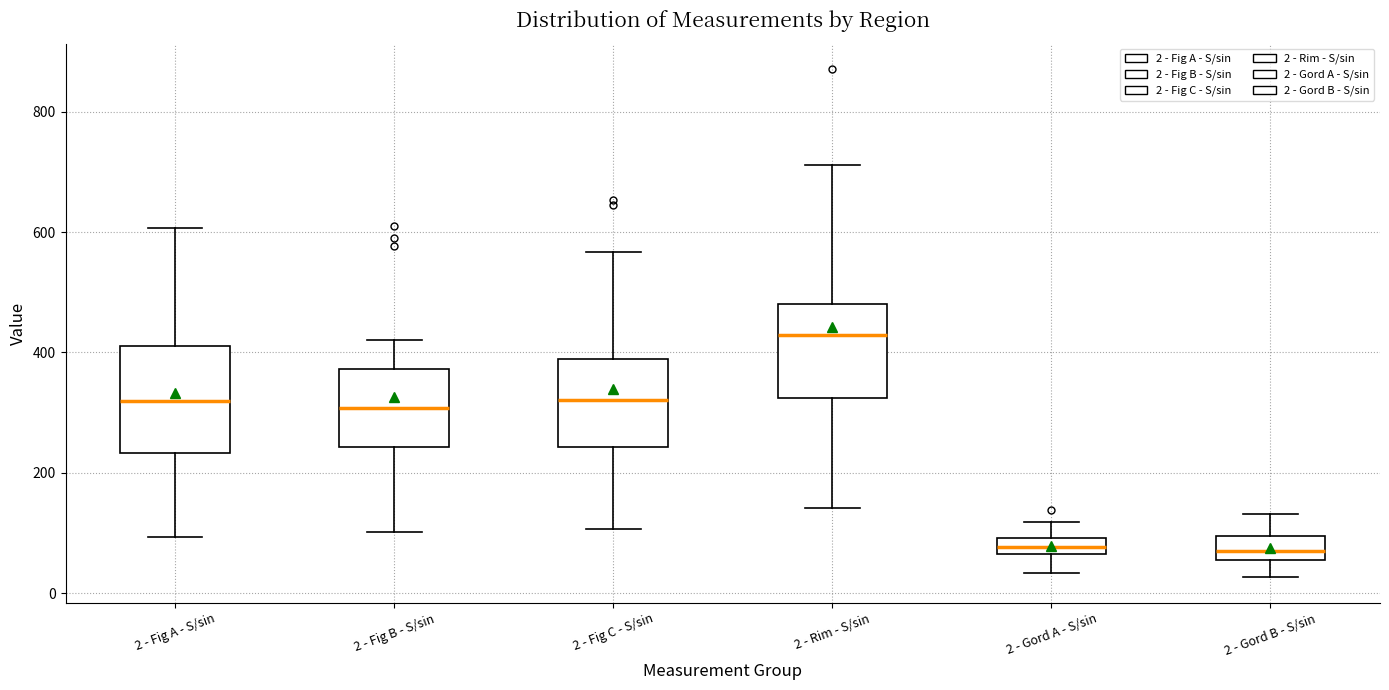

Where is the upper edge of the box for 2 - Gord B - S/sin on the y-axis? The values are not printed on the chart, so give them approximately, as read against the axis.

100